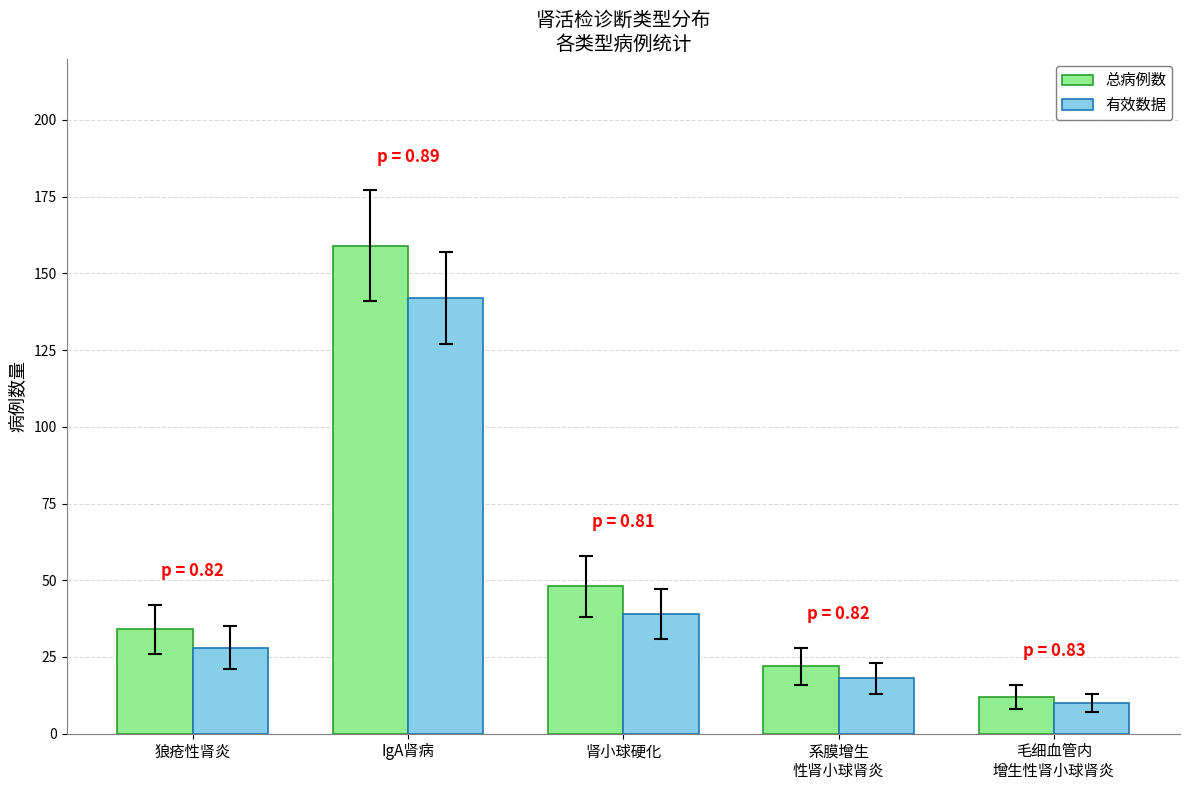

What is the sum of the 总病例数 values at 系膜增生
性肾小球肾炎 and IgA肾病?

181